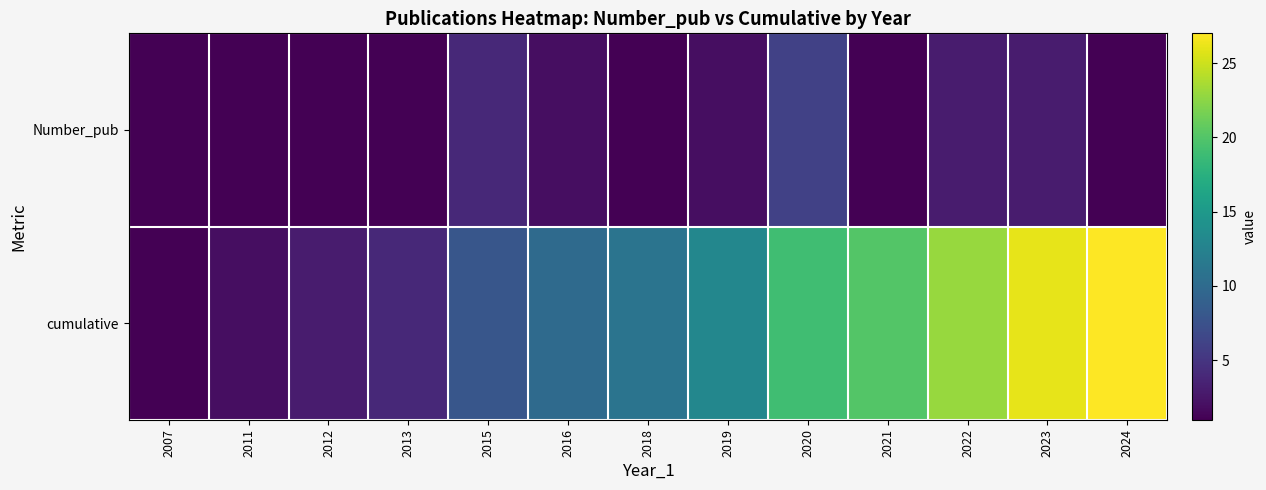

How many data points does each series have?

13